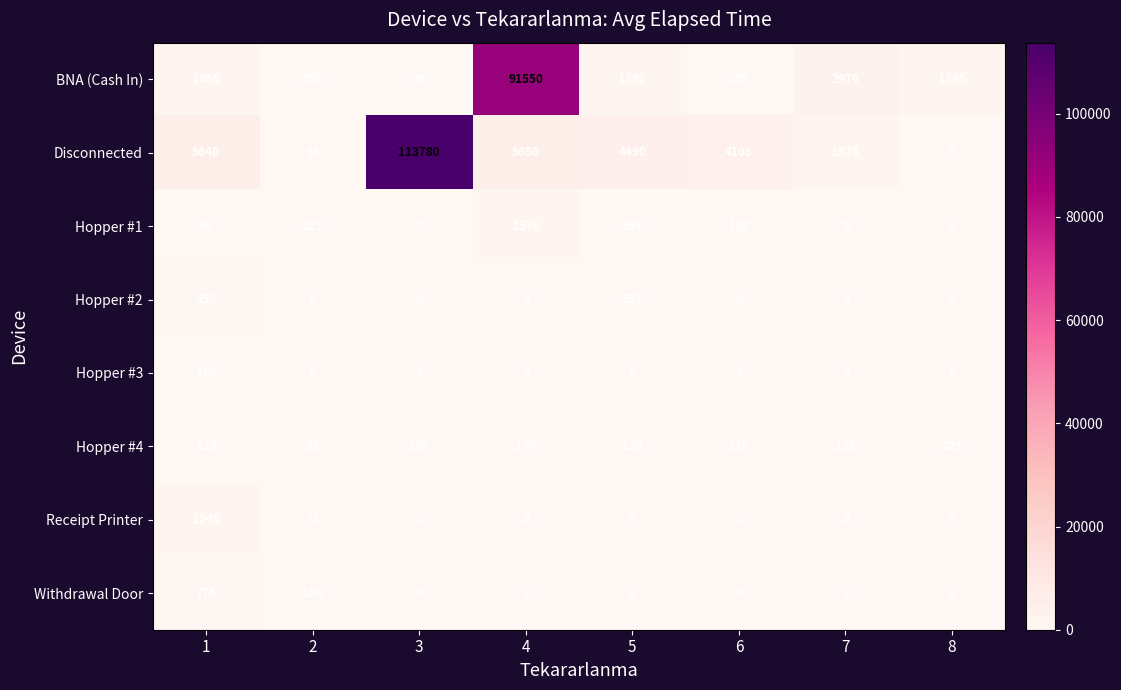

Is it true that Hopper #2 equals 355 at 5?

True